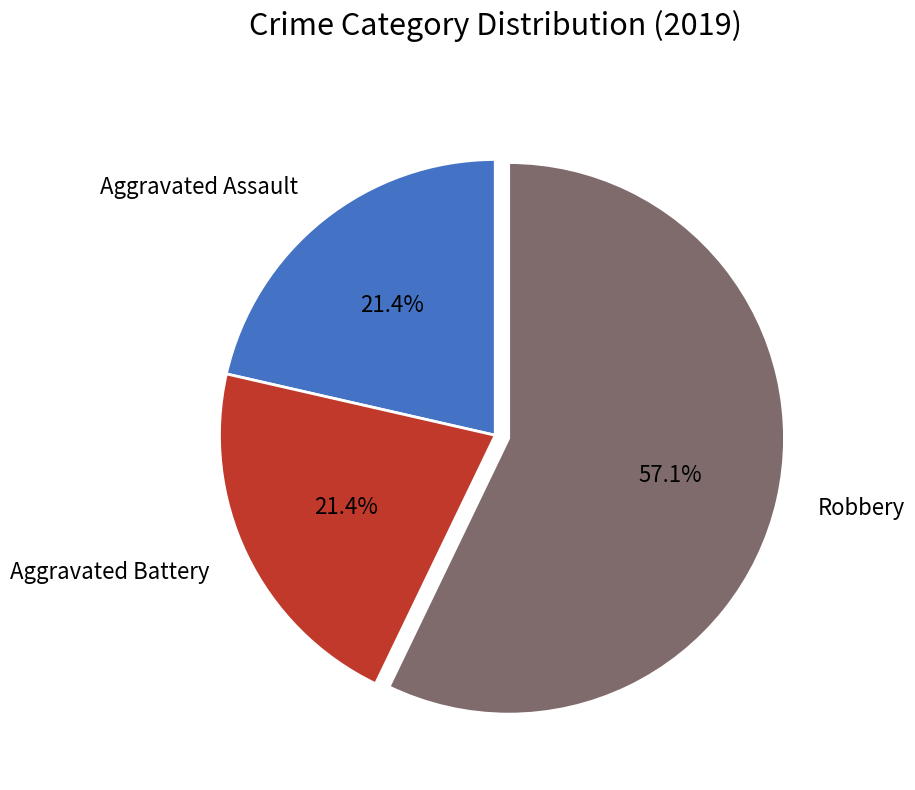

Which slice is the largest?

Robbery